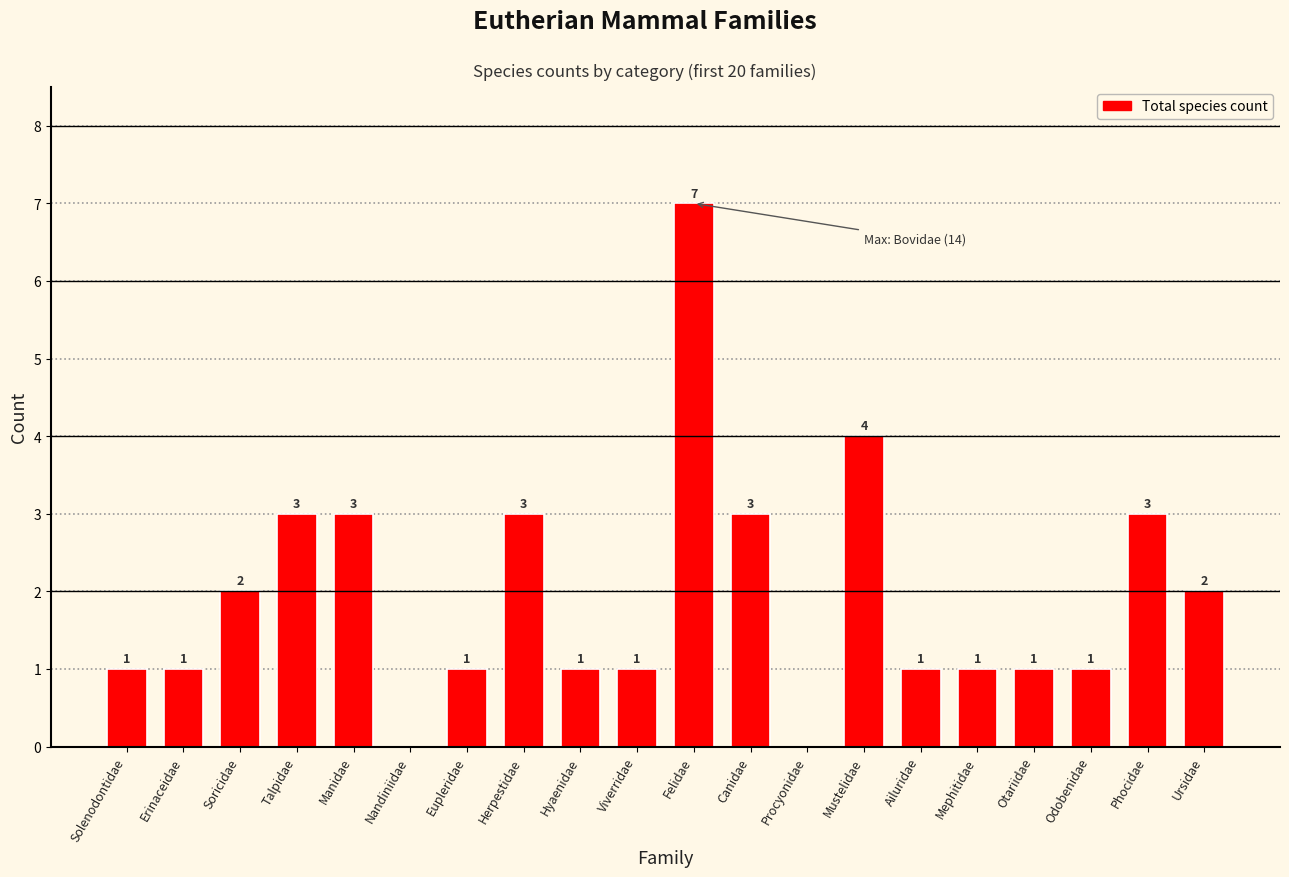

What is the sum of the values at Herpestidae and Hyaenidae?

4